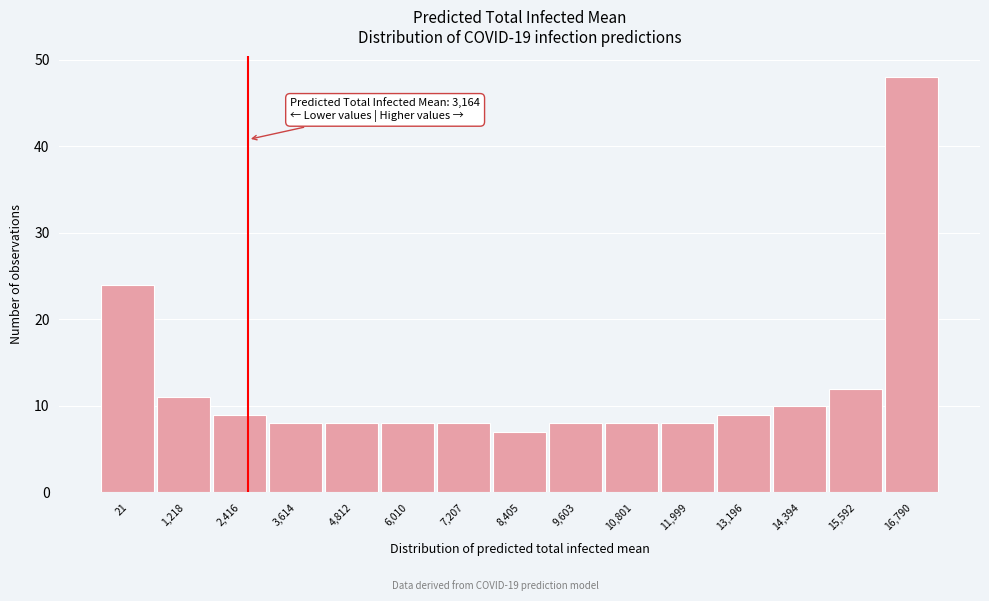

Reading right to left, transcribe all the data shown in this chart.

16,790=48	15,592=12	14,394=10	13,196=9	11,999=8	10,801=8	9,603=8	8,405=7	7,207=8	6,010=8	4,812=8	3,614=8	2,416=9	1,218=11	21=24